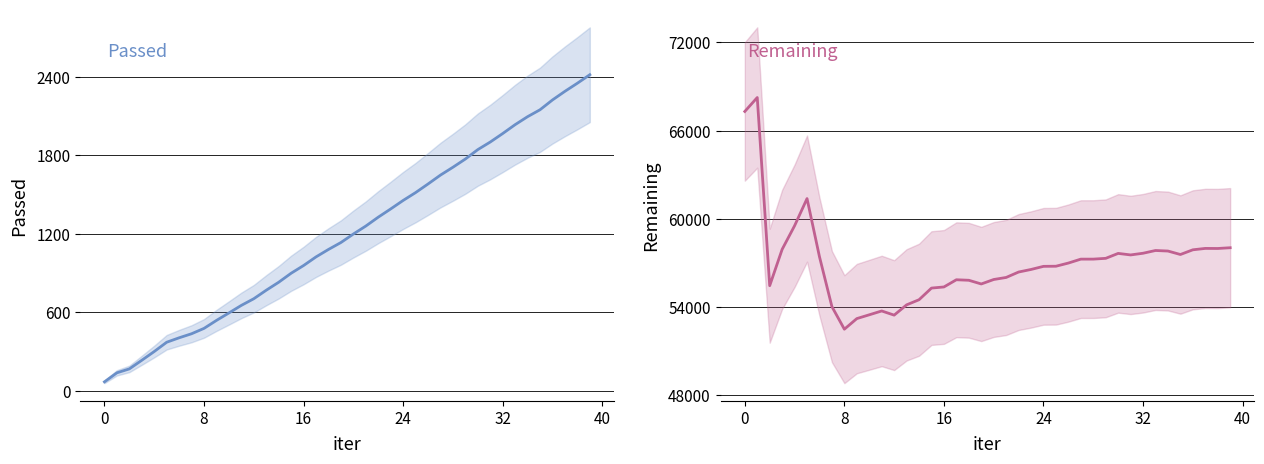

In Remaining, how many points are lower than both neighbors (excluding endpoints)?

7